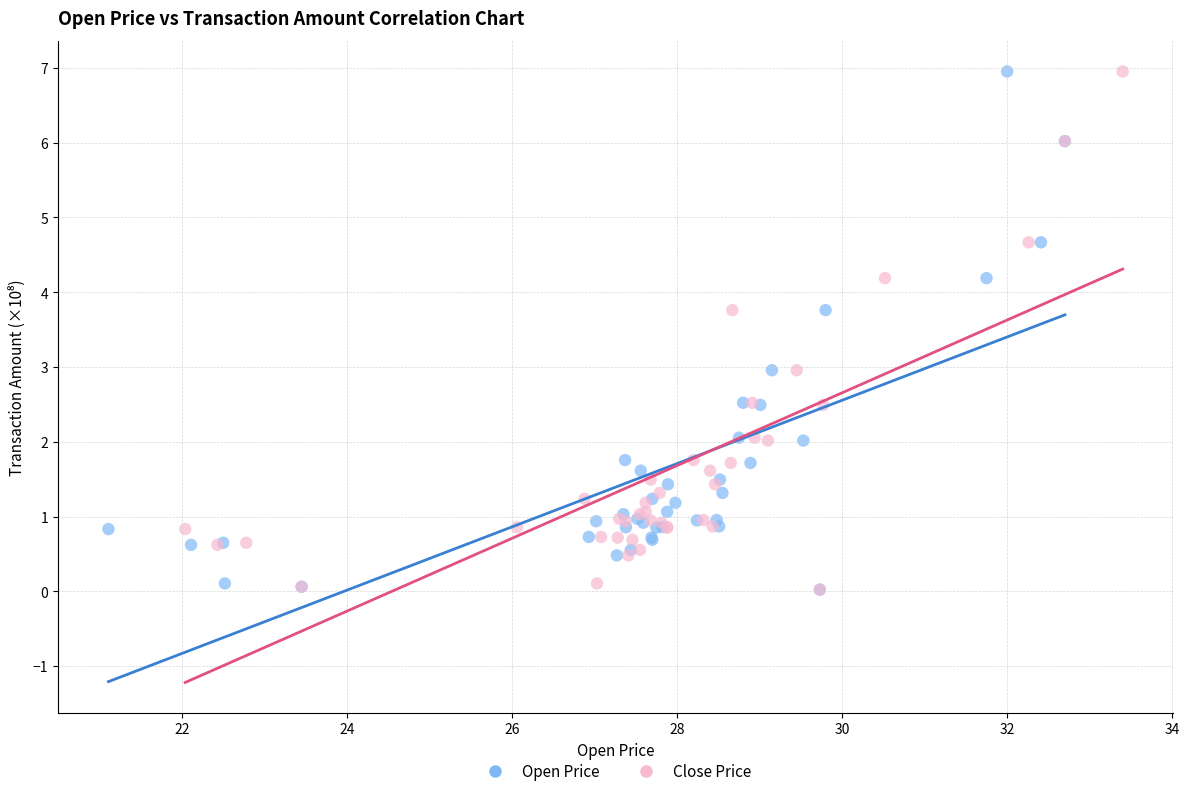

What are all the series names shown in the legend?

Open Price, Close Price